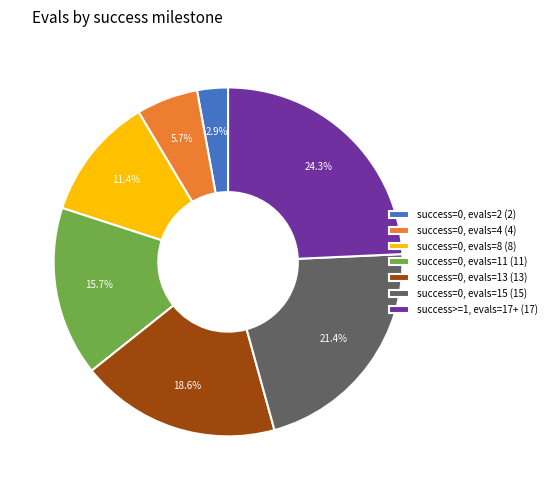

Do success=0, evals=11 (11) and success=0, evals=13 (13) together represent more than half of the pie?

No